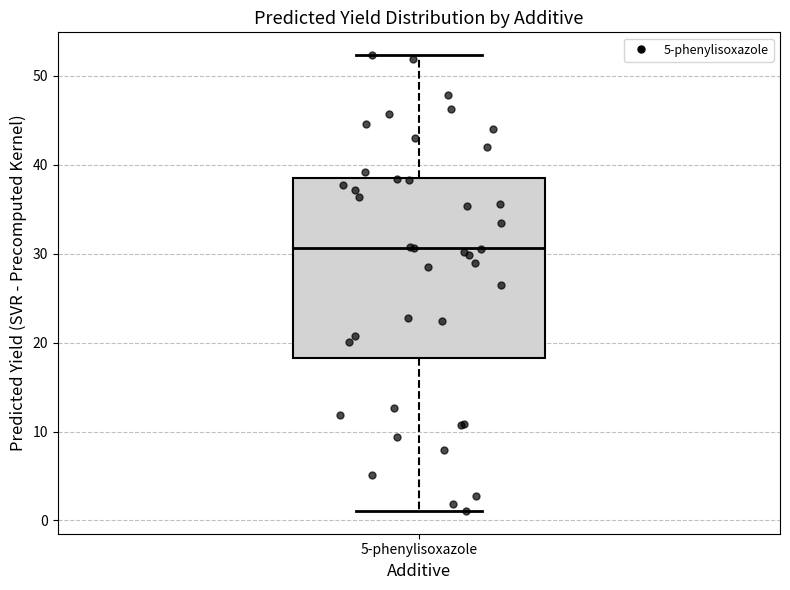

Read this box plot against the y-axis: the position of the median line, the range covered by the box, and the ends of both whiskers. The values are not printed on the chart, so give them approximately, as read against the axis.

median 31, box 18 to 39, whiskers 1 to 52